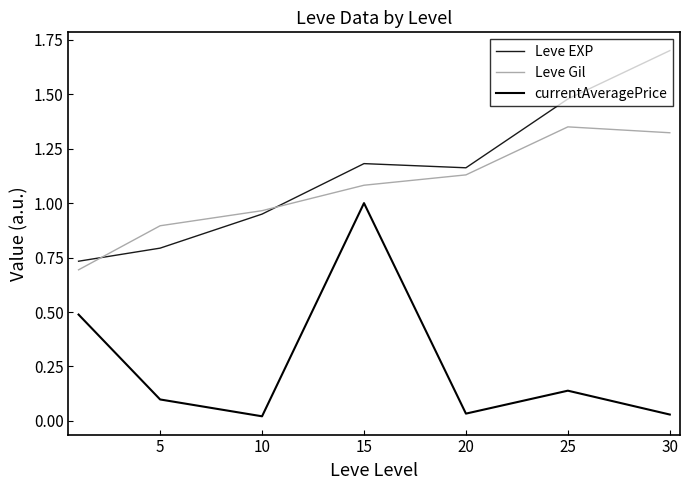

What is the greatest value displayed?

1.7